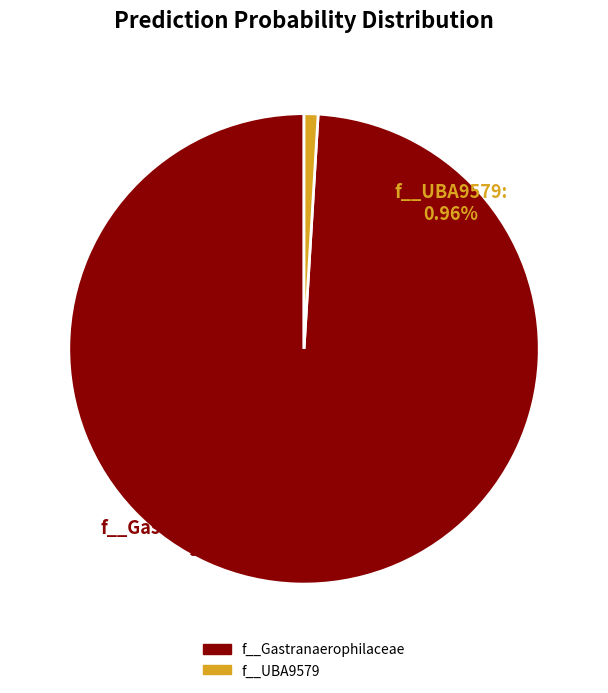

Is there any slice that represents more than half of the pie?

Yes